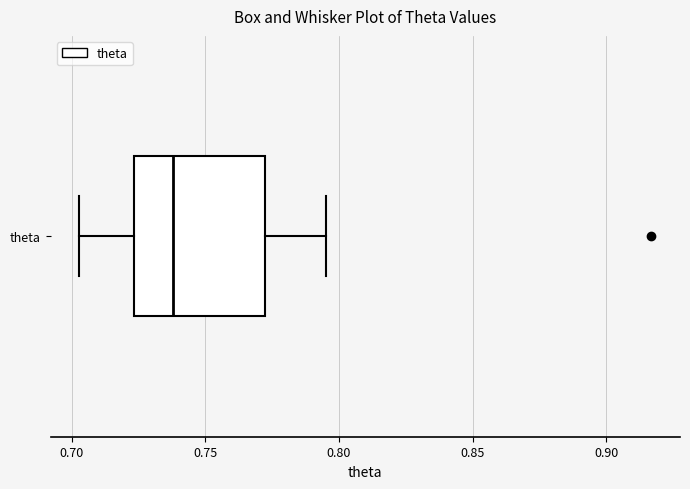

Where is the left edge of the box for theta on the x-axis? The values are not printed on the chart, so give them approximately, as read against the axis.

0.725